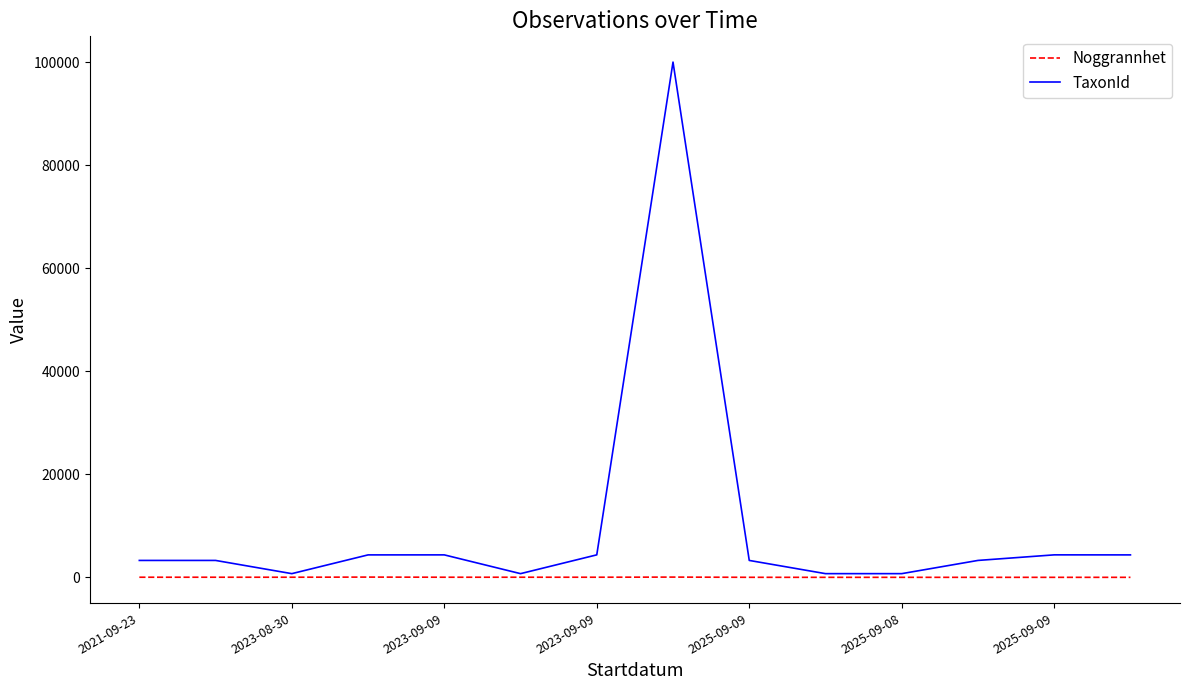

Which series has the largest range (max minus min)?

TaxonId